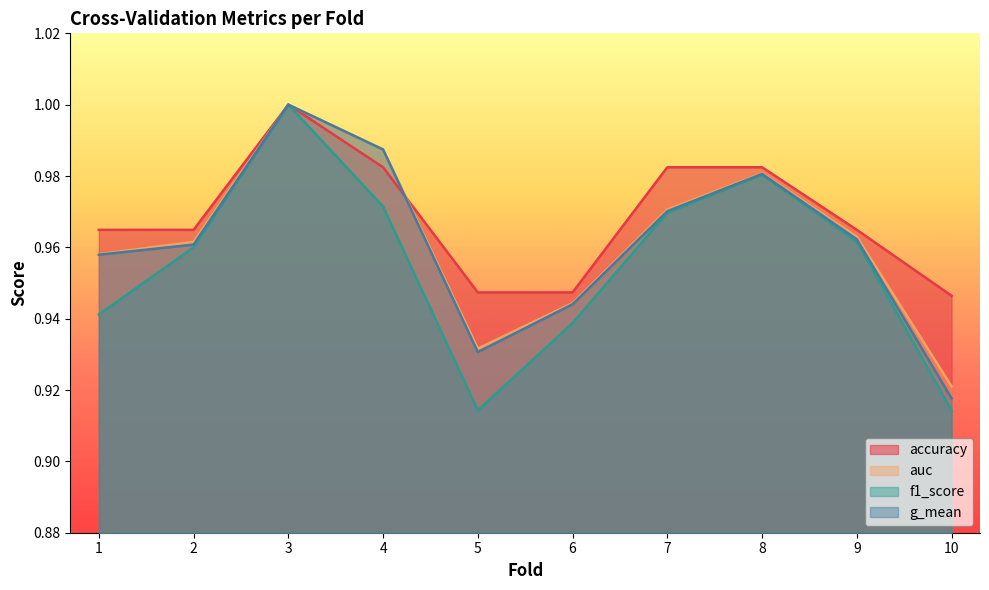

What is the value of the f1_score point at the 9th from the left?

1.0